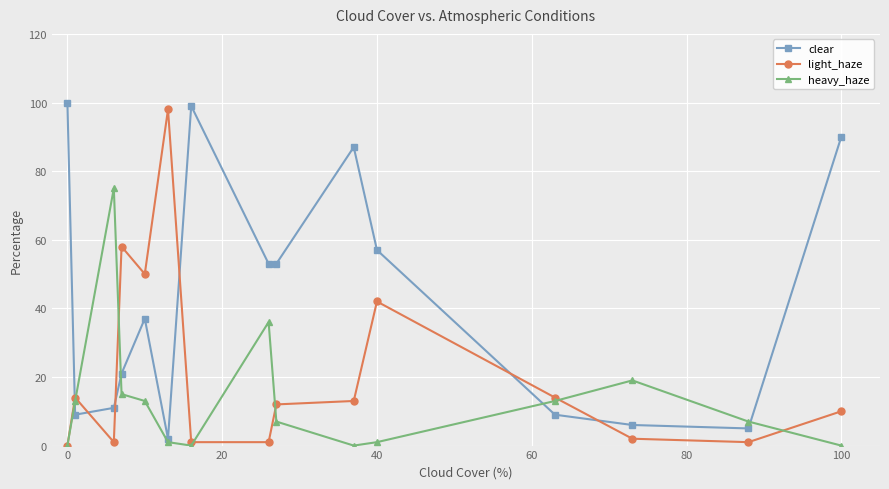

Which series ends up on top after the final intersection of light_haze and clear?

clear